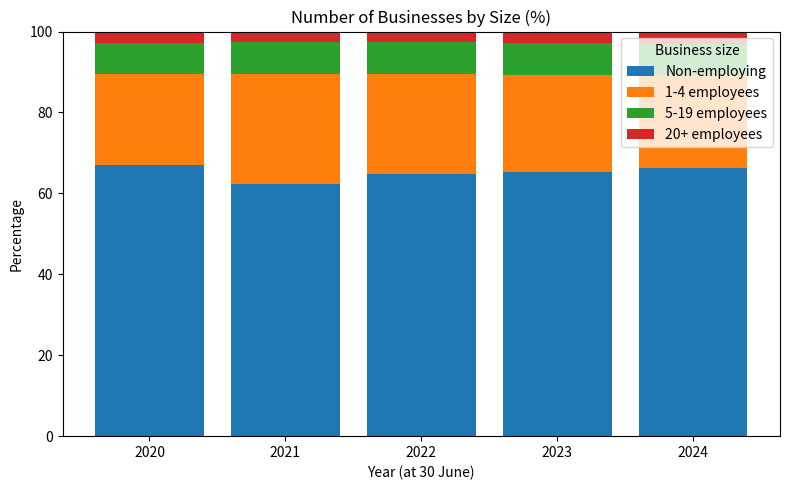

What is the lowest value of the Non-employing series?

62.2